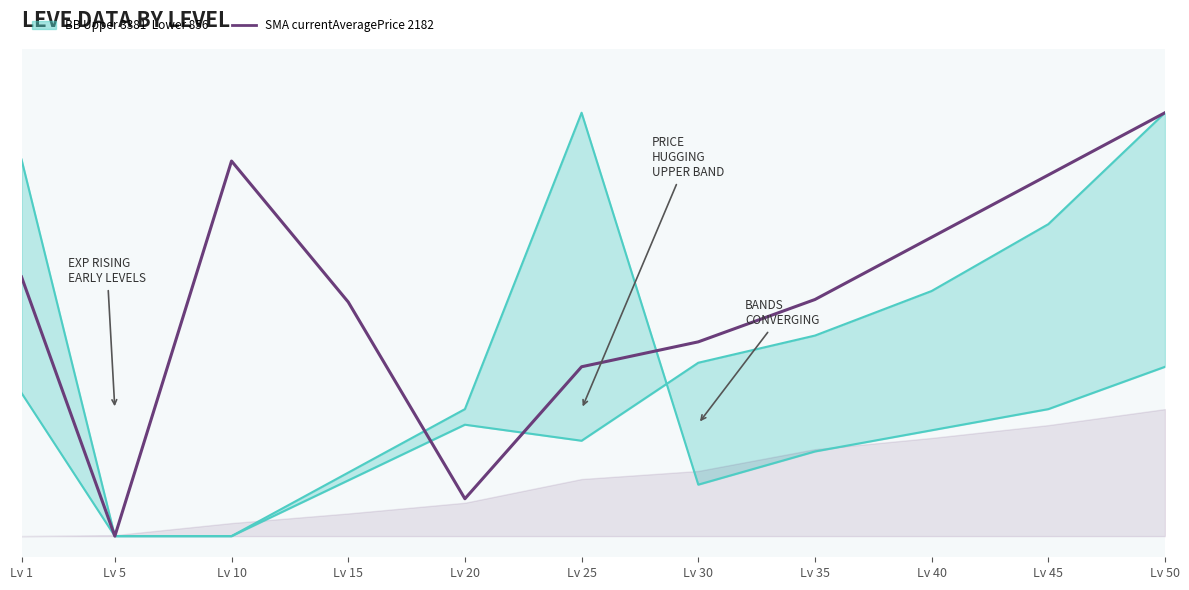

Does the chart have visible grid lines?

No